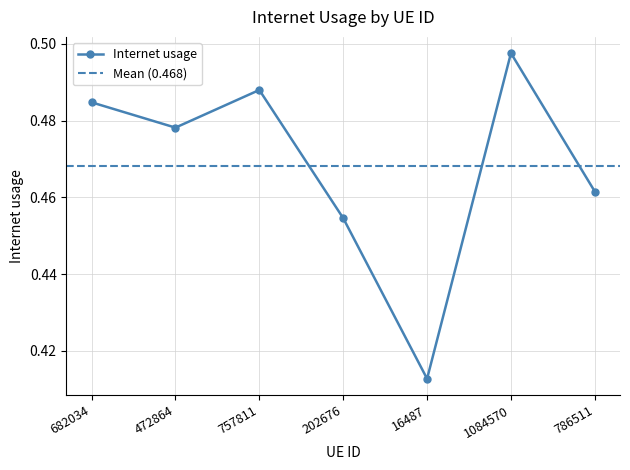

How many categories are shown in the chart?

7